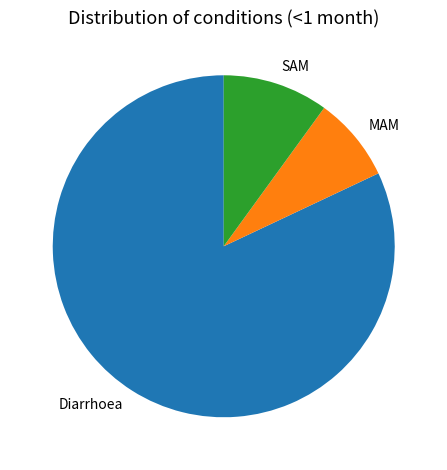

Is there any slice that represents more than half of the pie?

Yes